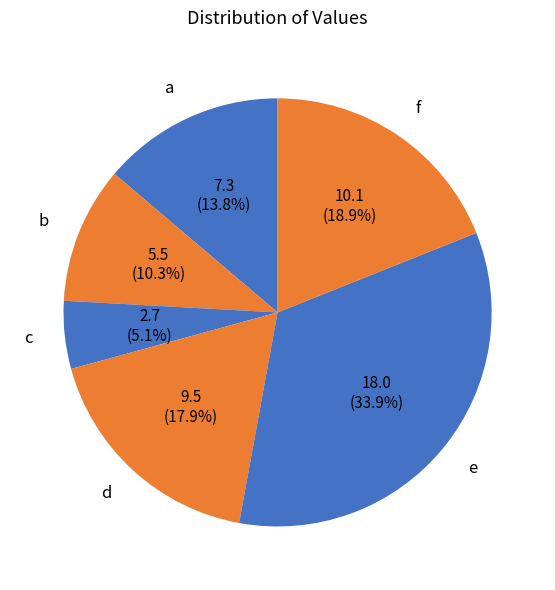

Count the number of slices in the pie.

6